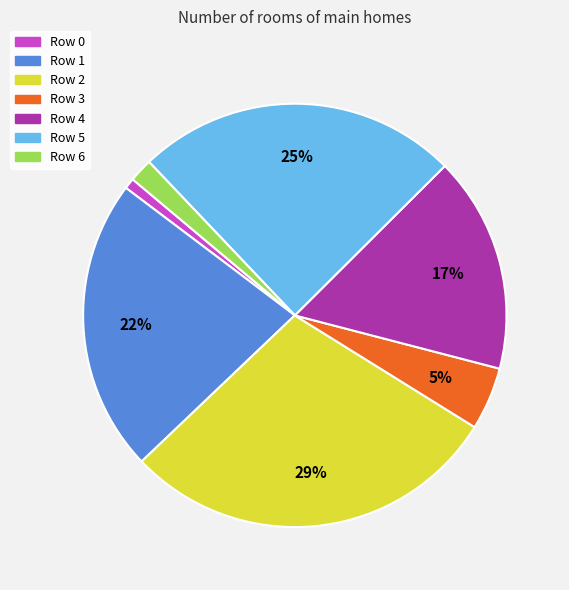

Combined, do Row 4 and Row 0 account for over 50%?

No